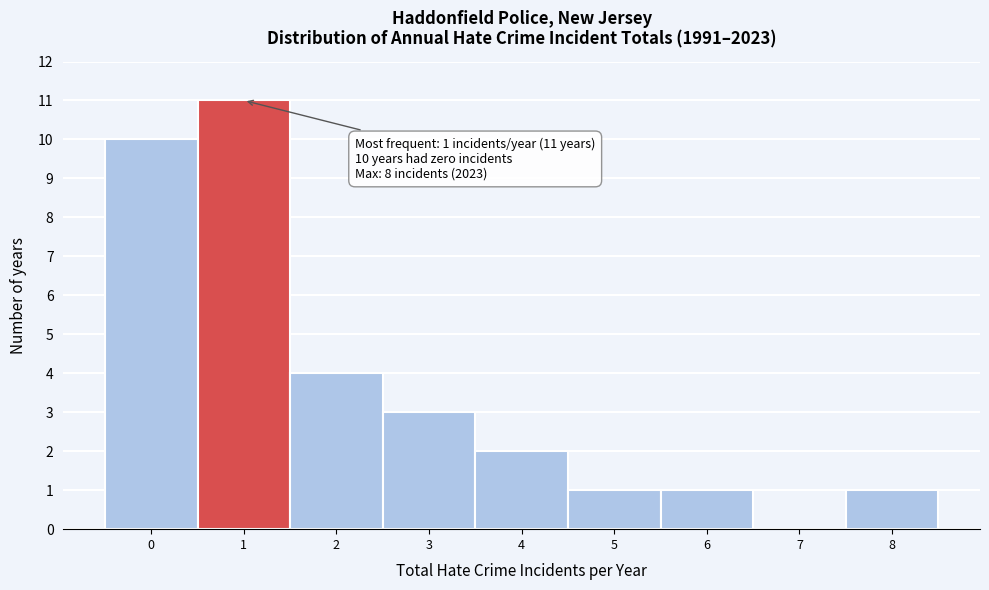

Which range on the x-axis has the tallest bar?

0.5 to 1.5